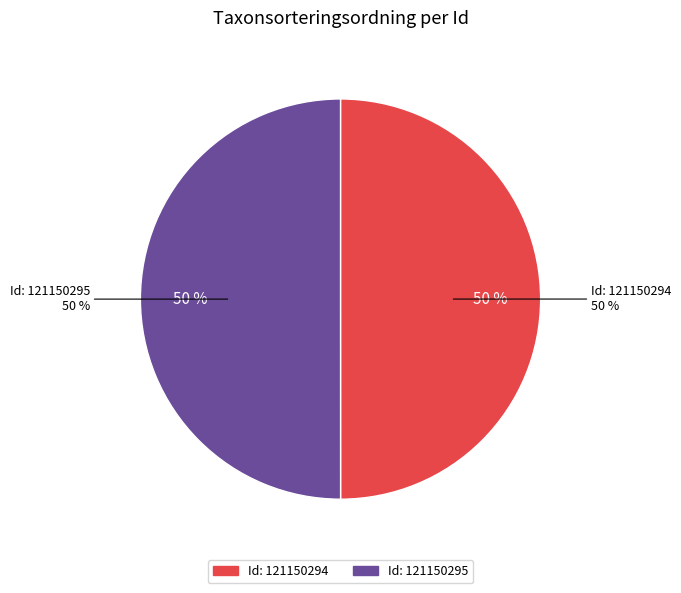

Does any single category account for the majority?

Yes